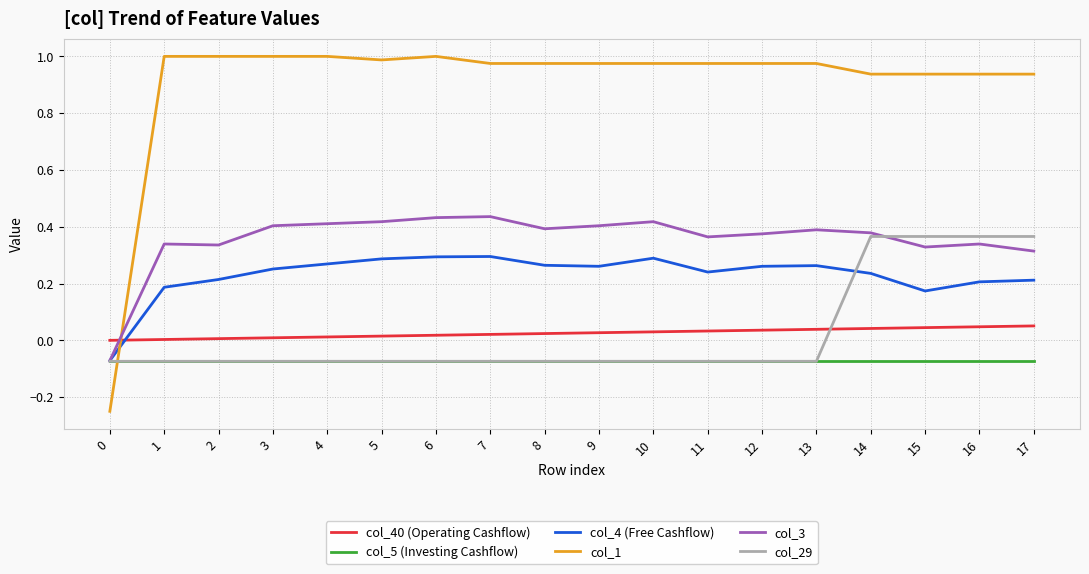

What is the total value across all series at 0?

-0.5